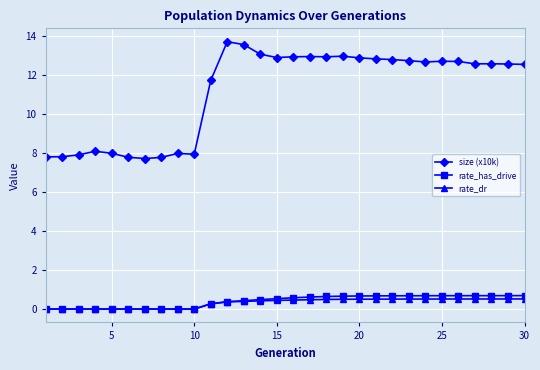

What is the value of the rate_has_drive point at the 29th from the left?

0.7